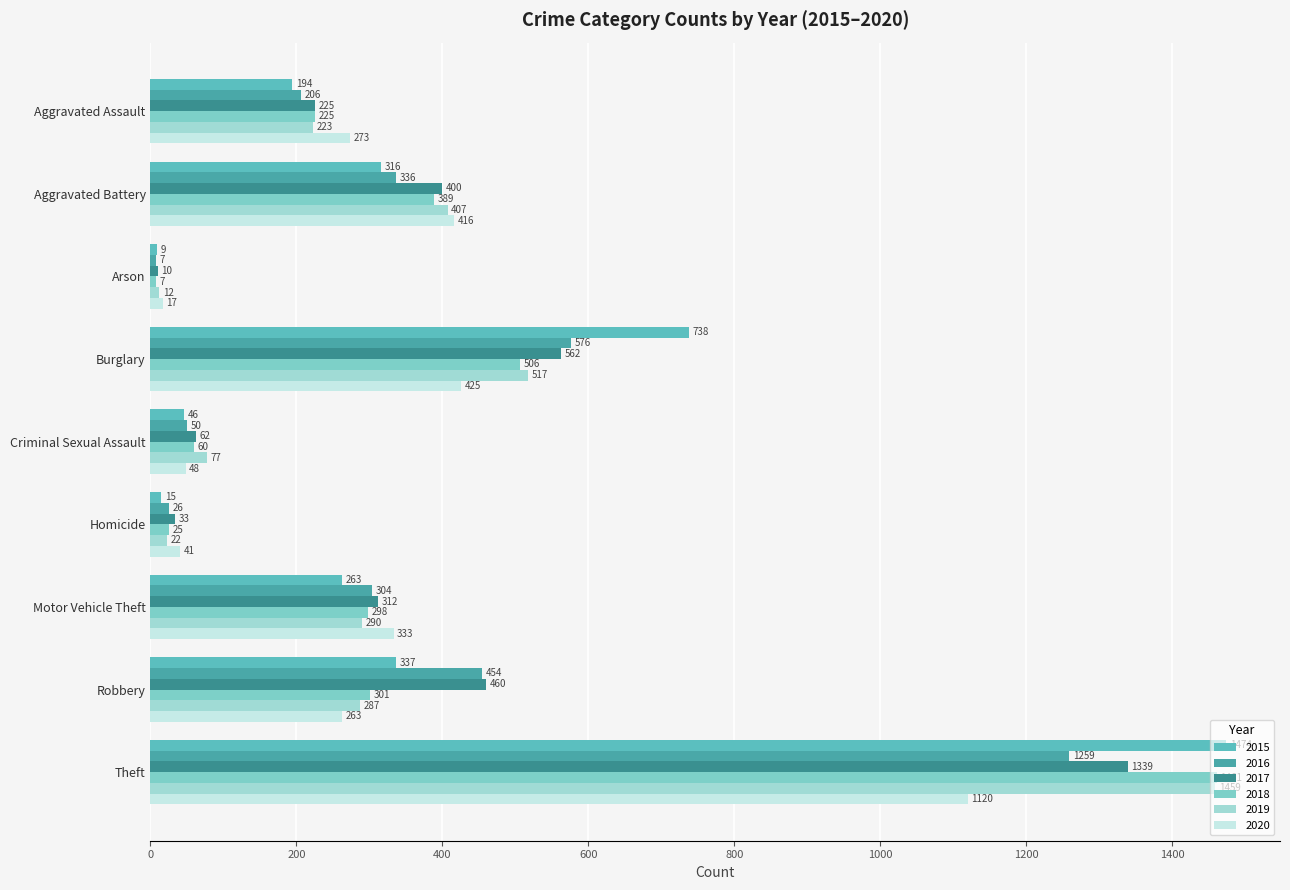

Rank the series by their maximum value, from lowest to highest.

2020, 2016, 2017, 2019, 2018, 2015